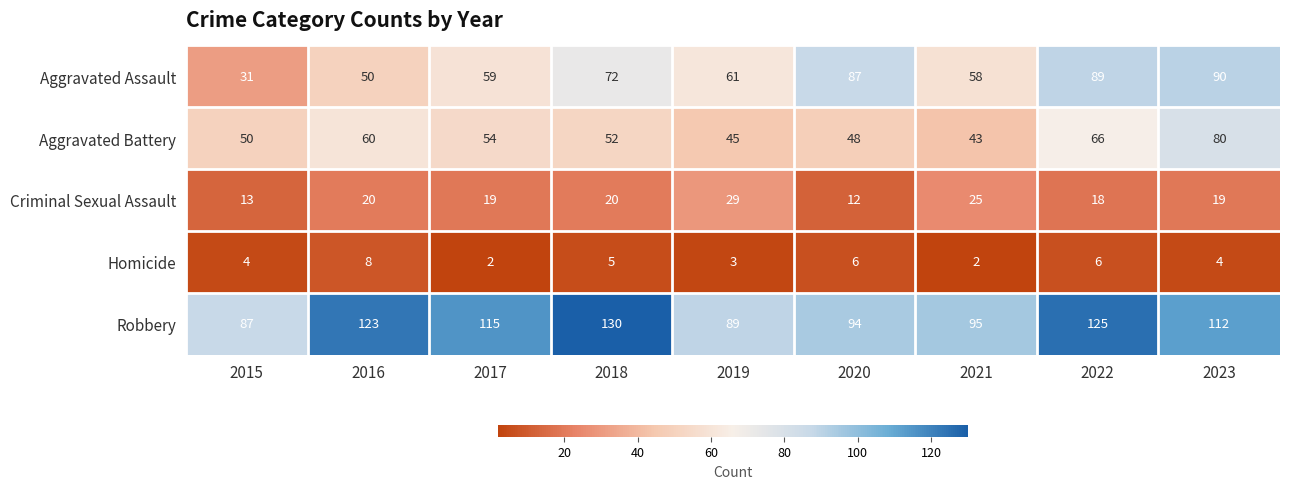

Which series has the largest total across all categories?

Robbery